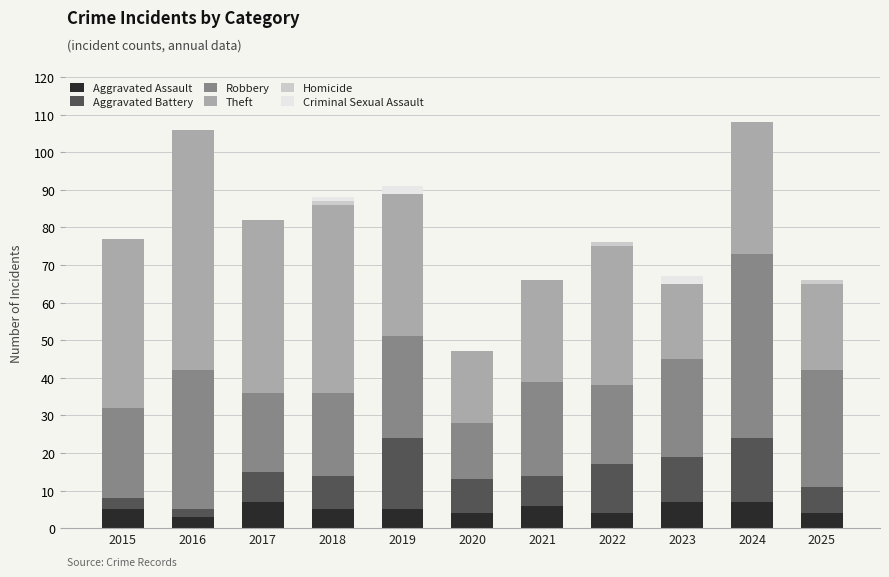

Is it true that Aggravated Assault equals 4 at 2020?

True